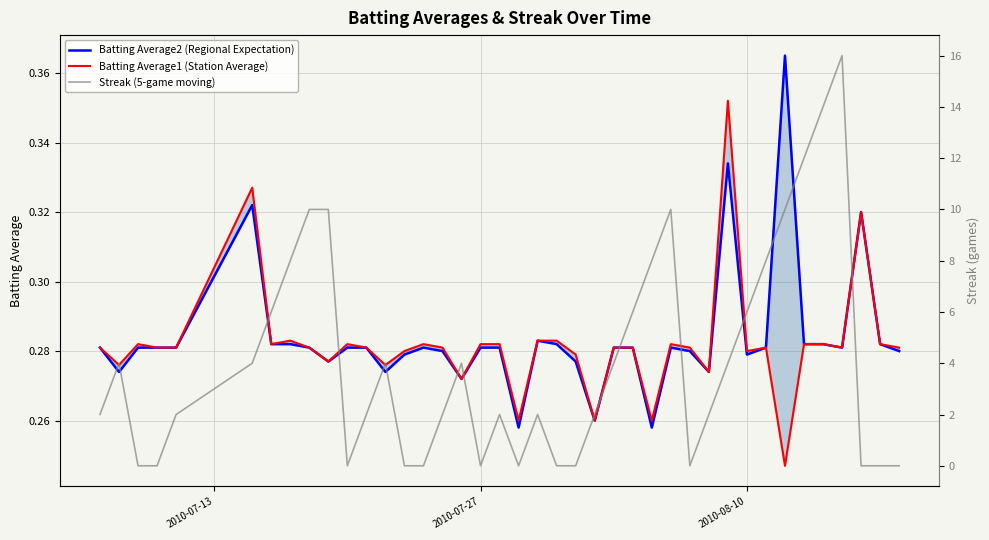

The value of Batting Average2 (Regional Expectation) at 2010-08-10 is 0.3. True or false?

True